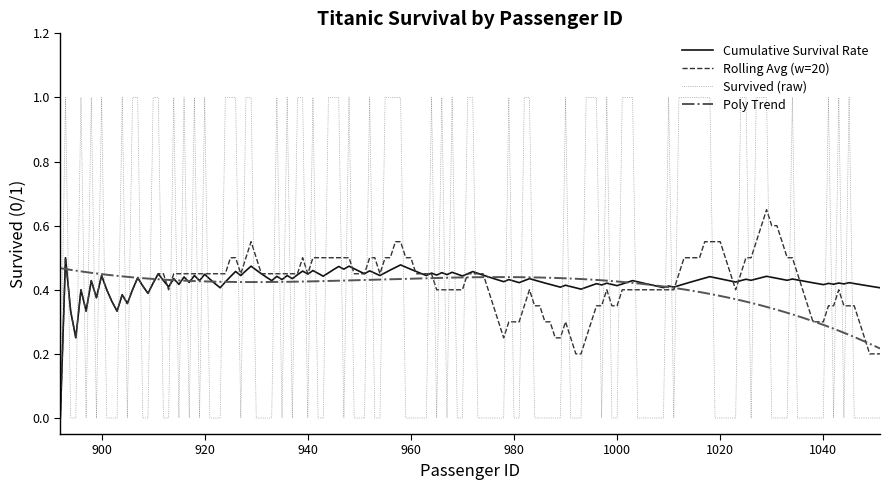

How many times do Poly Trend and Survived (raw) cross each other?

78